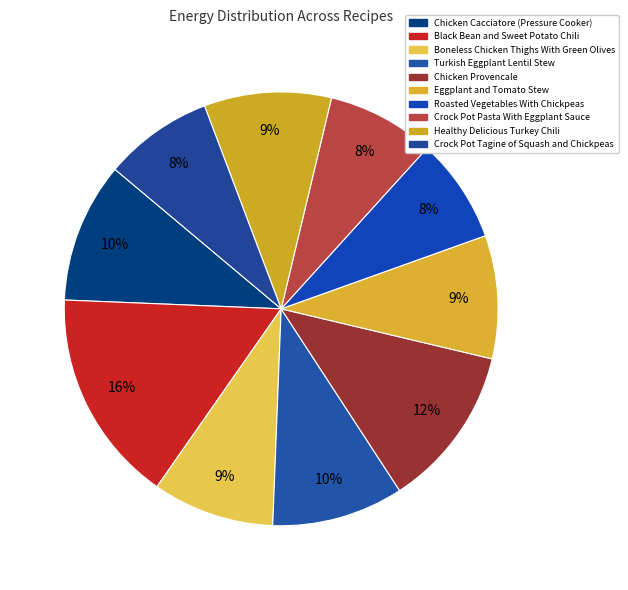

To the nearest percent, what is the combined percentage of Crock Pot Tagine of Squash and Chickpeas and Roasted Vegetables With Chickpeas?

16%